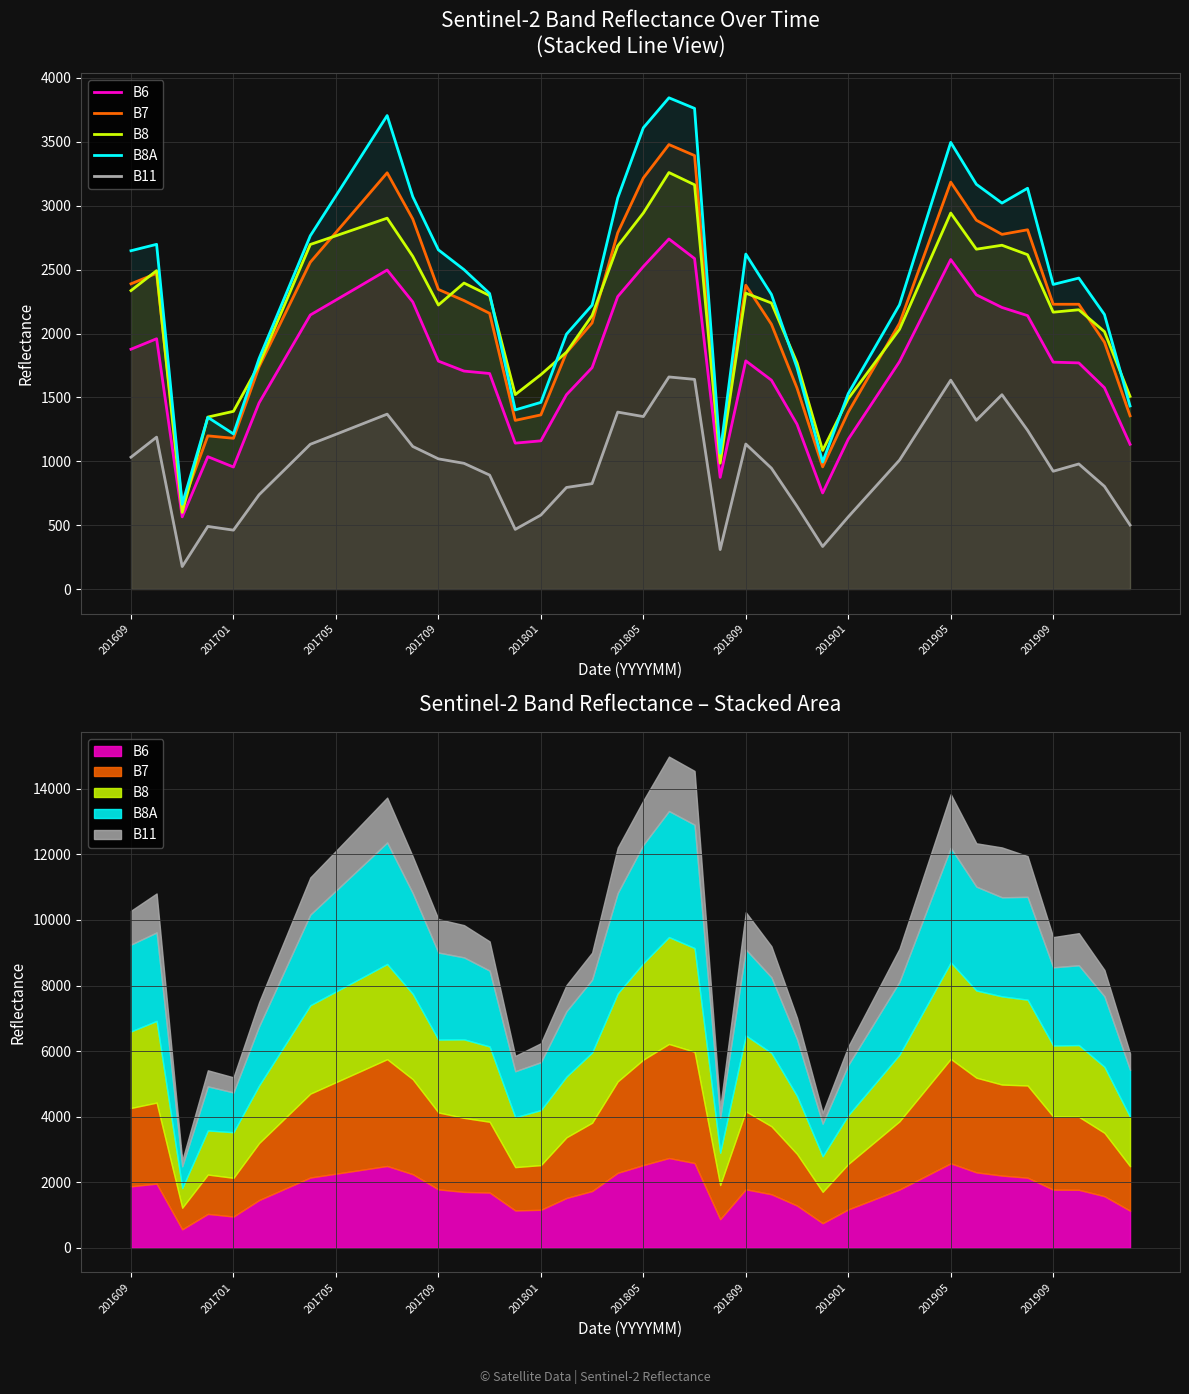

What is the sum of the B8A values at 24 and 18?

4844